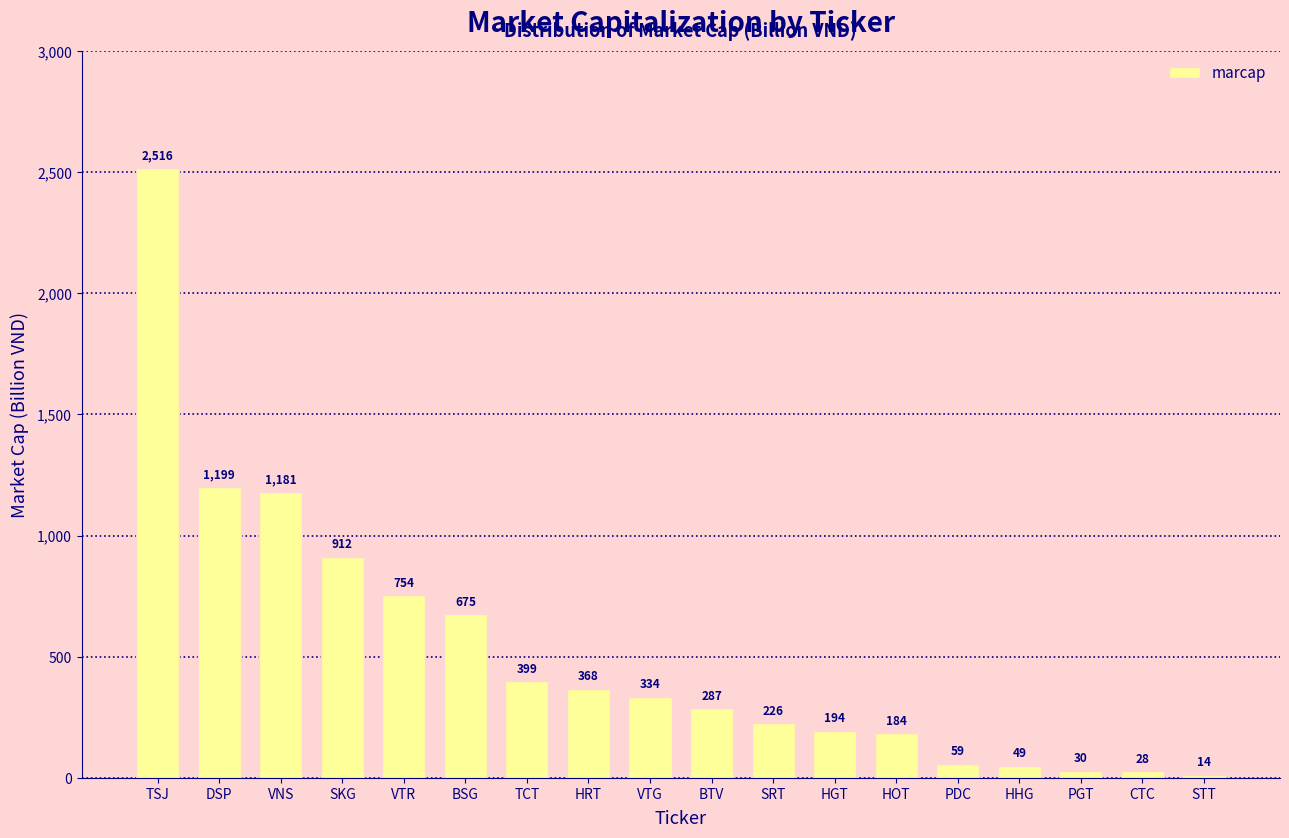

Rank the categories by value from highest to lowest.

TSJ, DSP, VNS, SKG, VTR, BSG, TCT, HRT, VTG, BTV, SRT, HGT, HOT, PDC, HHG, PGT, CTC, STT